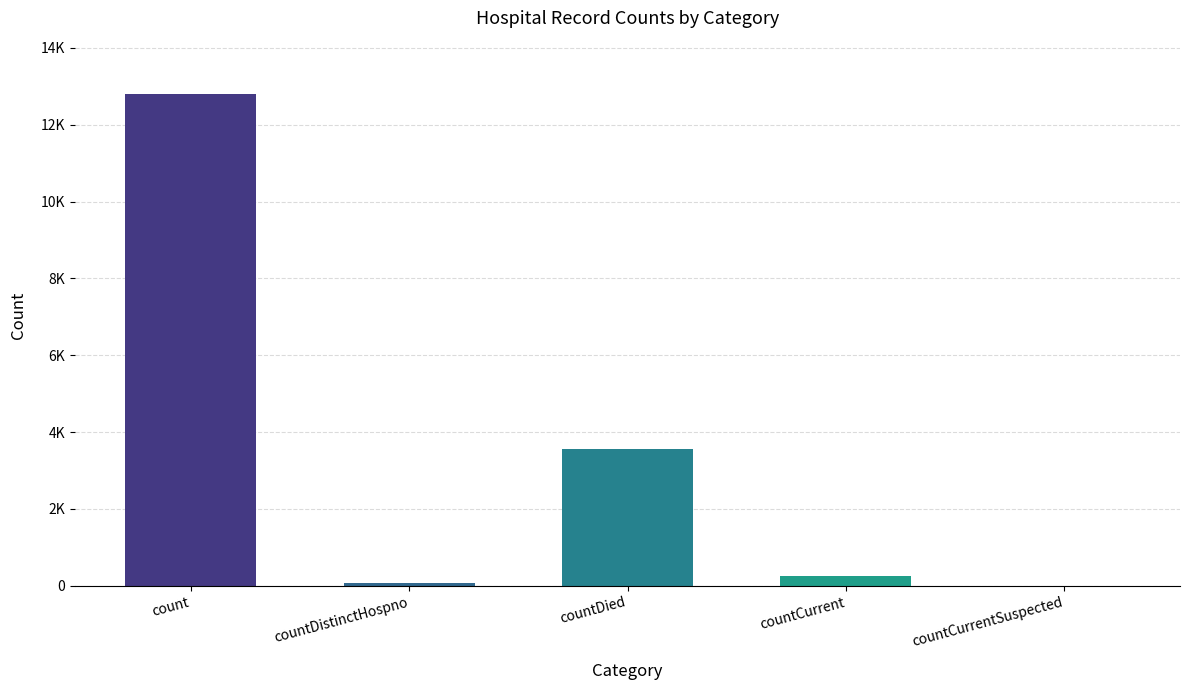

The chart shows a value of 4791 at countDied. True or false?

False